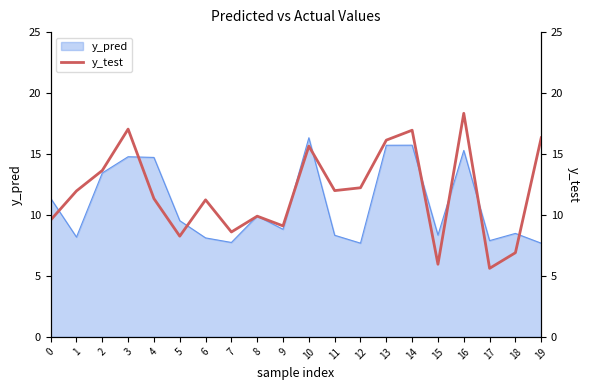

Reading left to right, transcribe all the data shown in this chart.

0=9.6	1=12.0	2=13.7	3=17.0	4=11.3	5=8.3	6=11.2	7=8.6	8=9.9	9=9.1	10=15.6	11=12.0	12=12.2	13=16.1	14=17.0	15=6.0	16=18.3	17=5.6	18=6.9	19=16.3